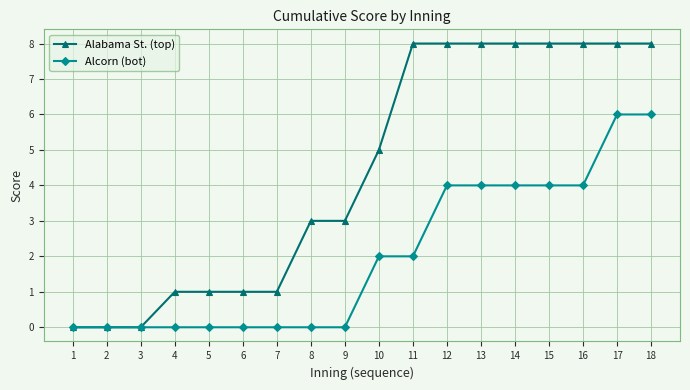

Count the Alabama St. (top) values in the range 1 to 8.

15